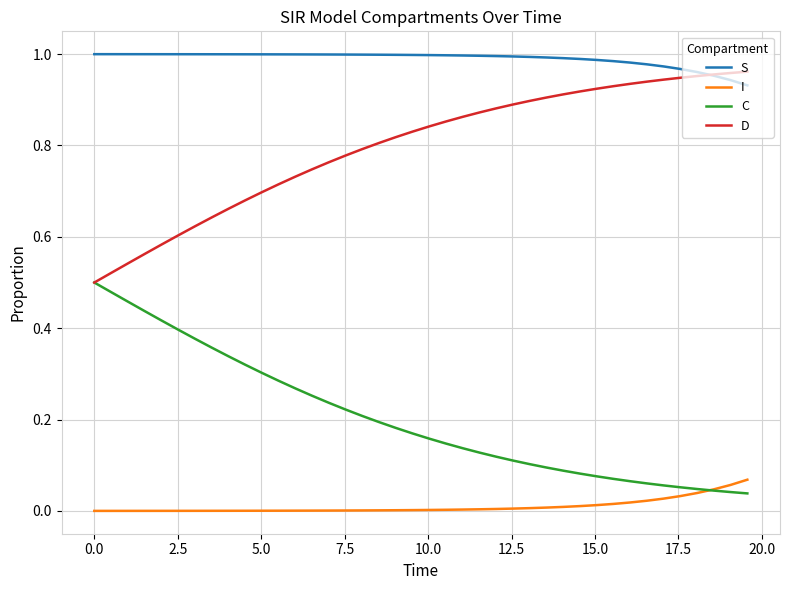

List the series in order of their overall mean, lowest first.

I, C, D, S